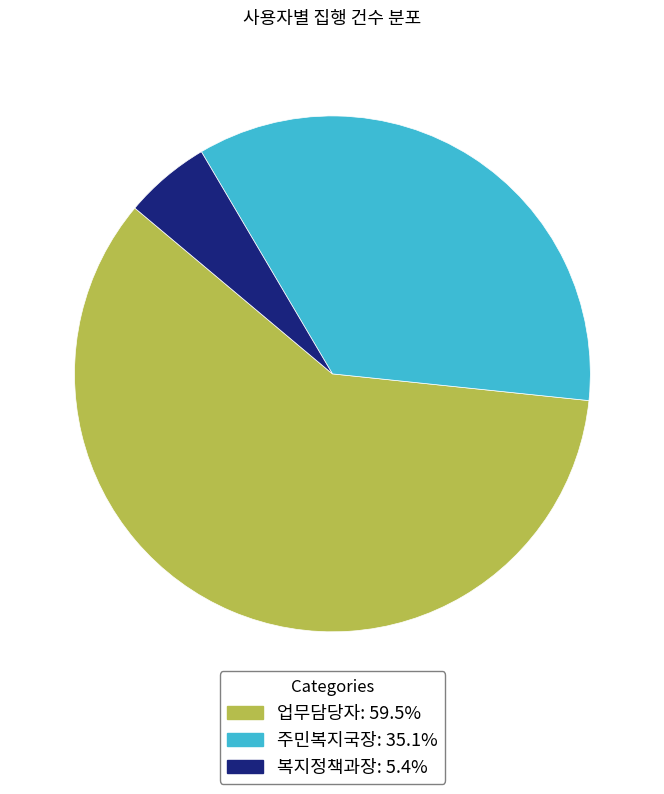

Do 업무담당자 and 복지정책과장 together represent more than half of the pie?

Yes